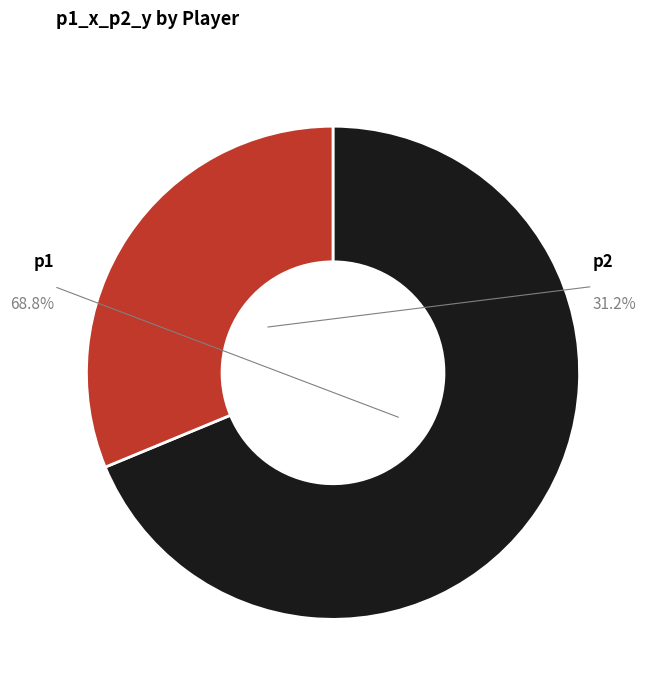

What is the largest slice in the pie chart?

p1